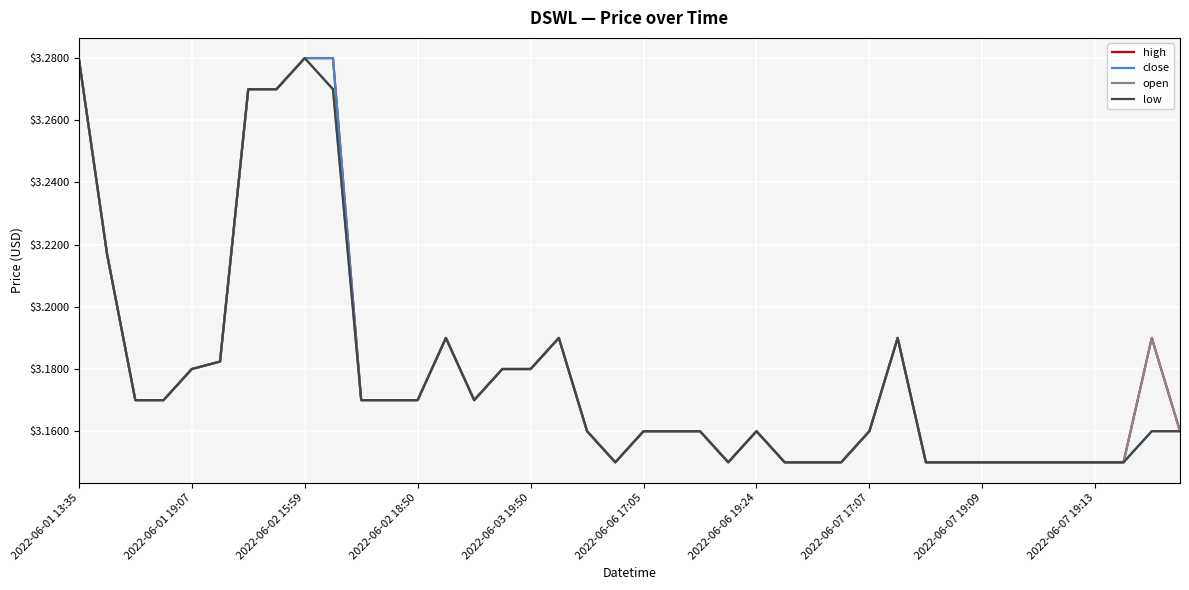

The high series shows 1.7 at 2022-06-01 13:35. True or false?

False